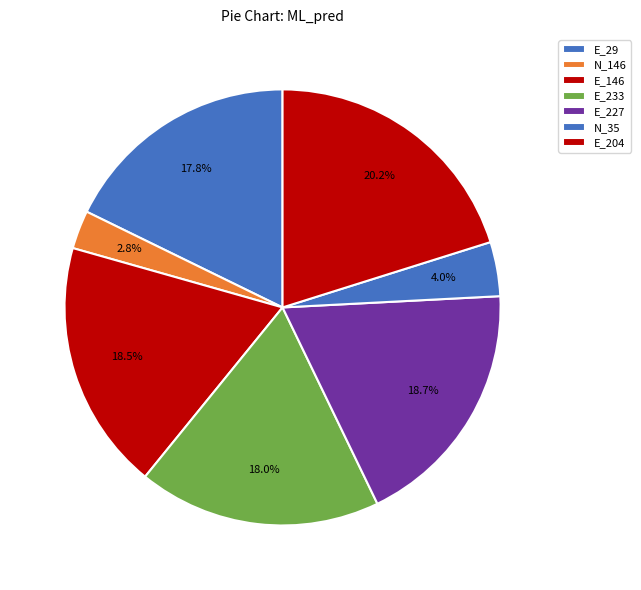

Does E_227 account for over 50% of the chart?

No